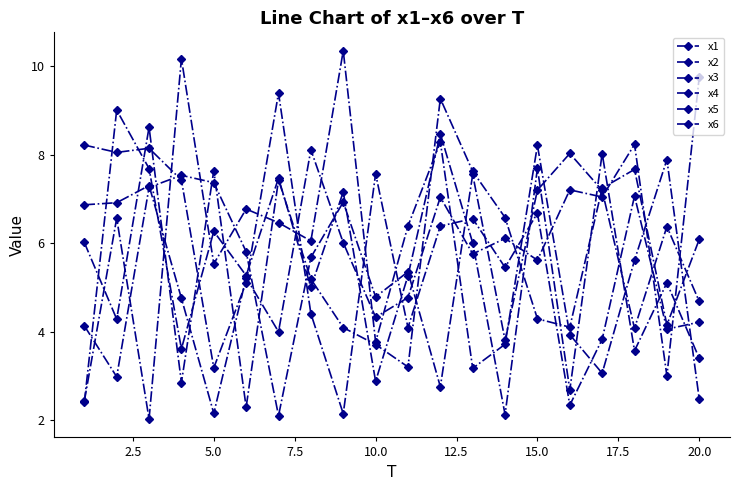

Which series has the largest total across all categories?

x4